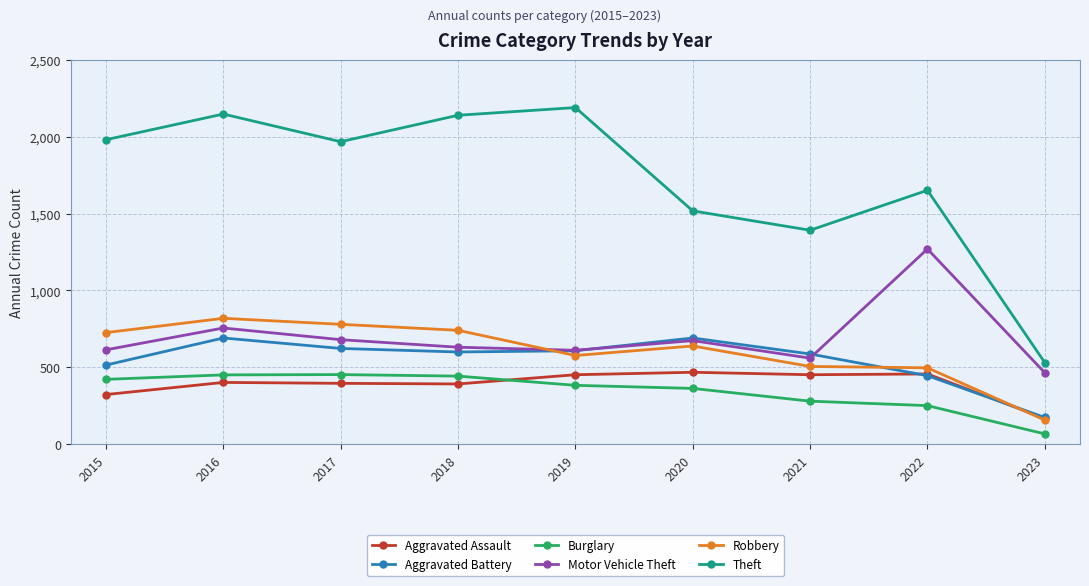

The value of Burglary at 2022 is 251. True or false?

True